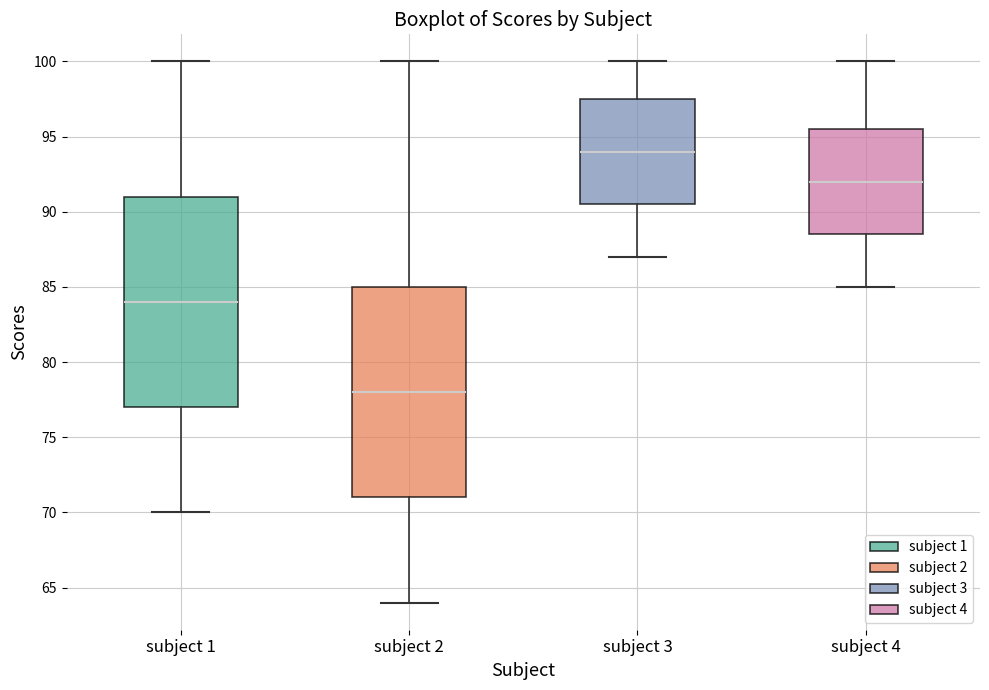

Where does the lower whisker of the box for subject 1 end on the y-axis? The values are not printed on the chart, so give them approximately, as read against the axis.

70.0